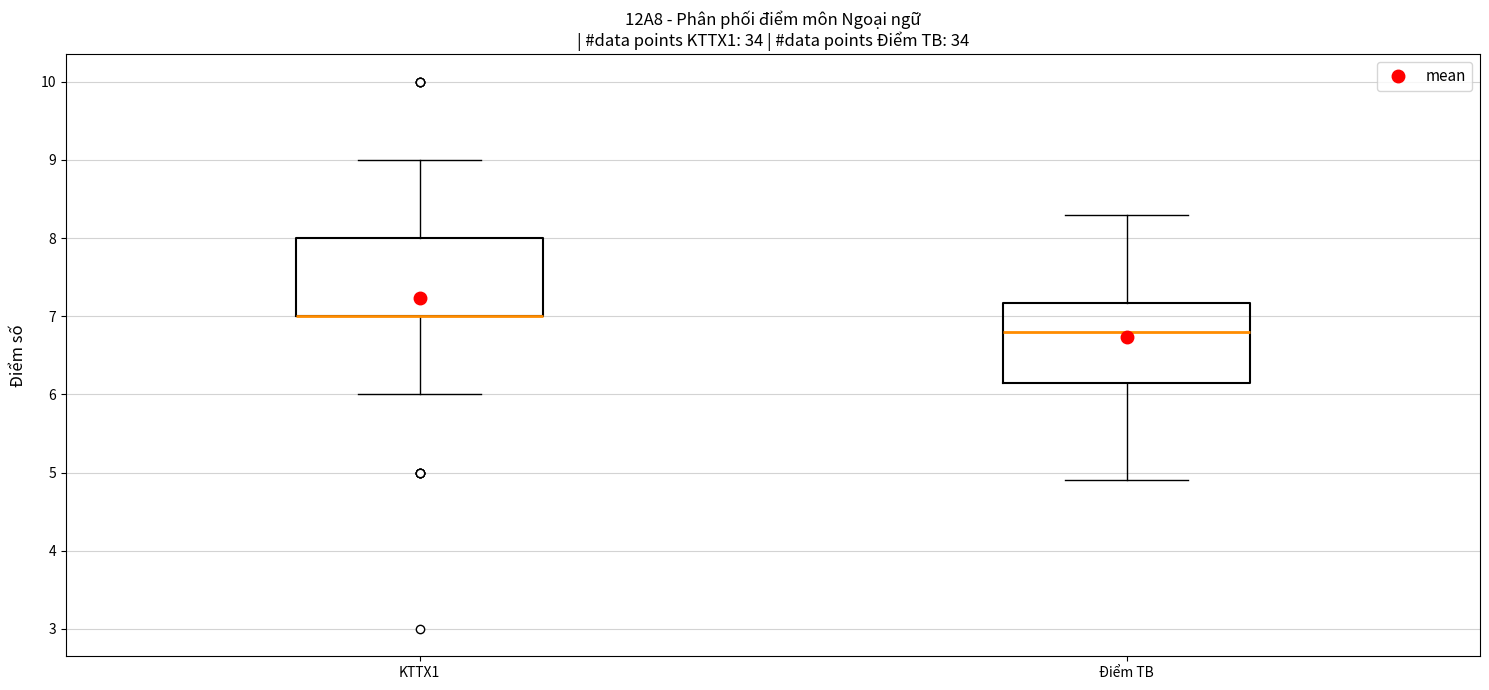

Where is the lower edge of the box for KTTX1 on the y-axis? The values are not printed on the chart, so give them approximately, as read against the axis.

7.0